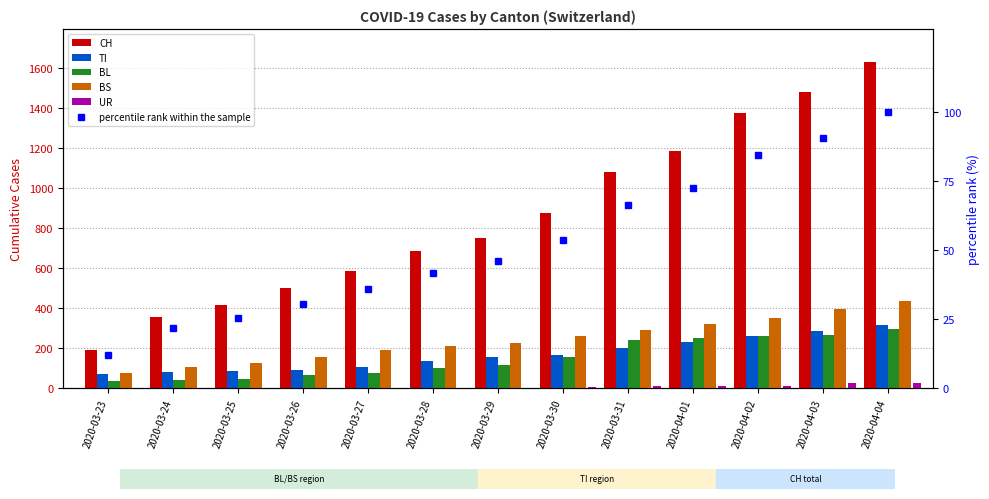

Rank the series at 2020-03-31 from highest to lowest value.

CH, BS, BL, TI, percentile rank within the sample, UR